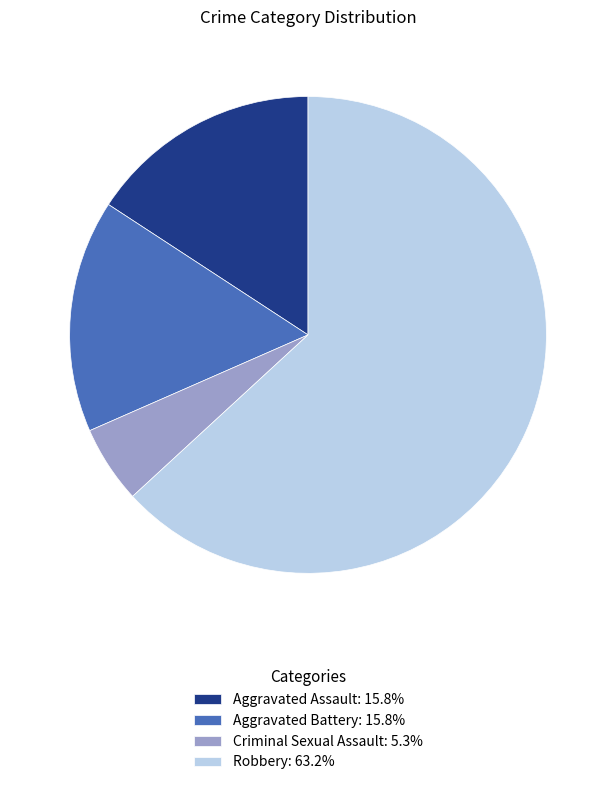

True or false: Aggravated Battery accounts for 24% of the total.

False